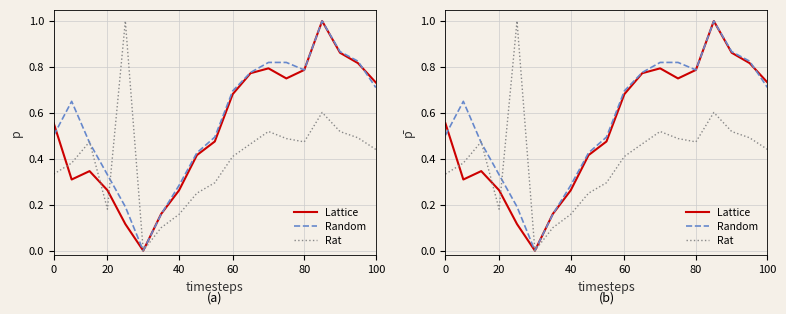

List the series in order of their overall mean, highest first.

Random, Lattice, Rat